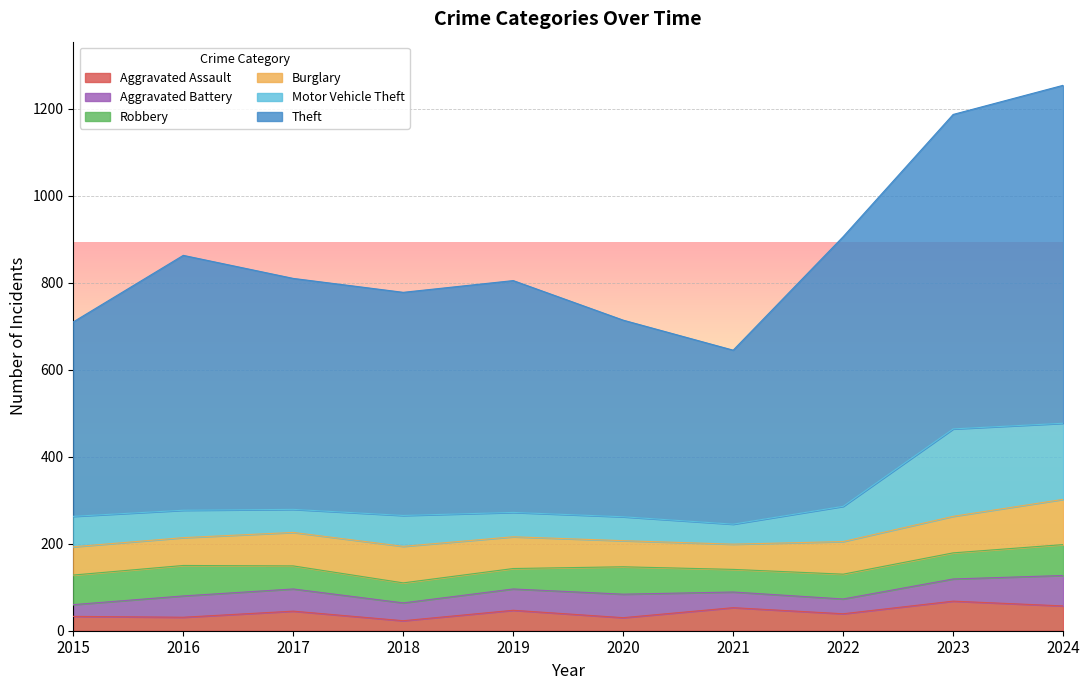

At which label is Theft closest to 588?

2016